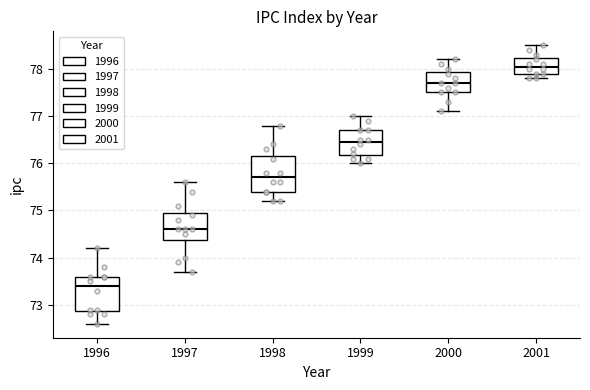

Reading left to right, read every box against the y-axis: the position of its median line, the range the box covers, and the ends of its whiskers. The values are not printed on the chart, so give them approximately, as read against the axis.

1996: median 73.4, box 72.9 to 73.6, whiskers 72.6 to 74.2
1997: median 74.6, box 74.4 to 75.0, whiskers 73.7 to 75.6
1998: median 75.7, box 75.4 to 76.2, whiskers 75.2 to 76.8
1999: median 76.5, box 76.2 to 76.7, whiskers 76.0 to 77.0
2000: median 77.7, box 77.5 to 77.9, whiskers 77.1 to 78.2
2001: median 78.1, box 77.9 to 78.2, whiskers 77.8 to 78.5